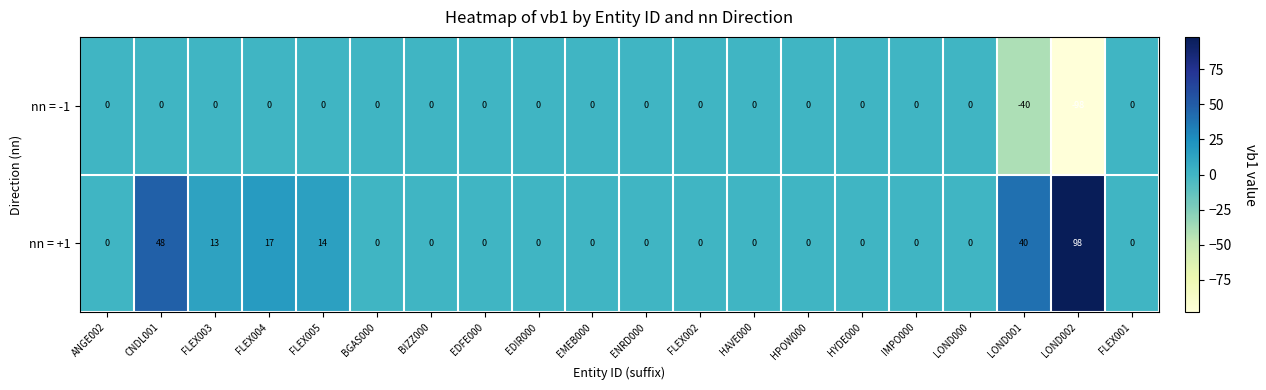

Count the number of data series in this chart.

2